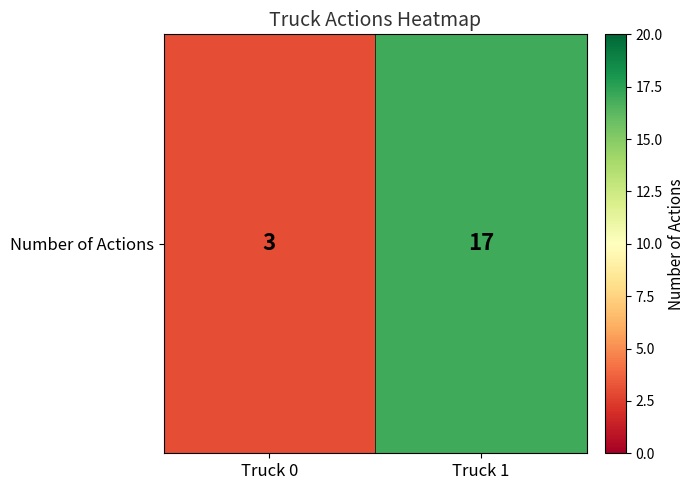

The value at Truck 0 is 3. True or false?

True